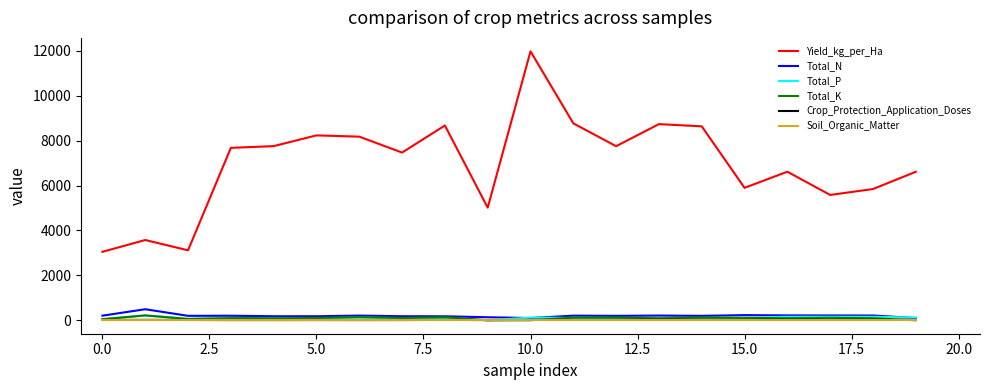

True or false: Soil_Organic_Matter and Yield_kg_per_Ha intersect in this chart.

False